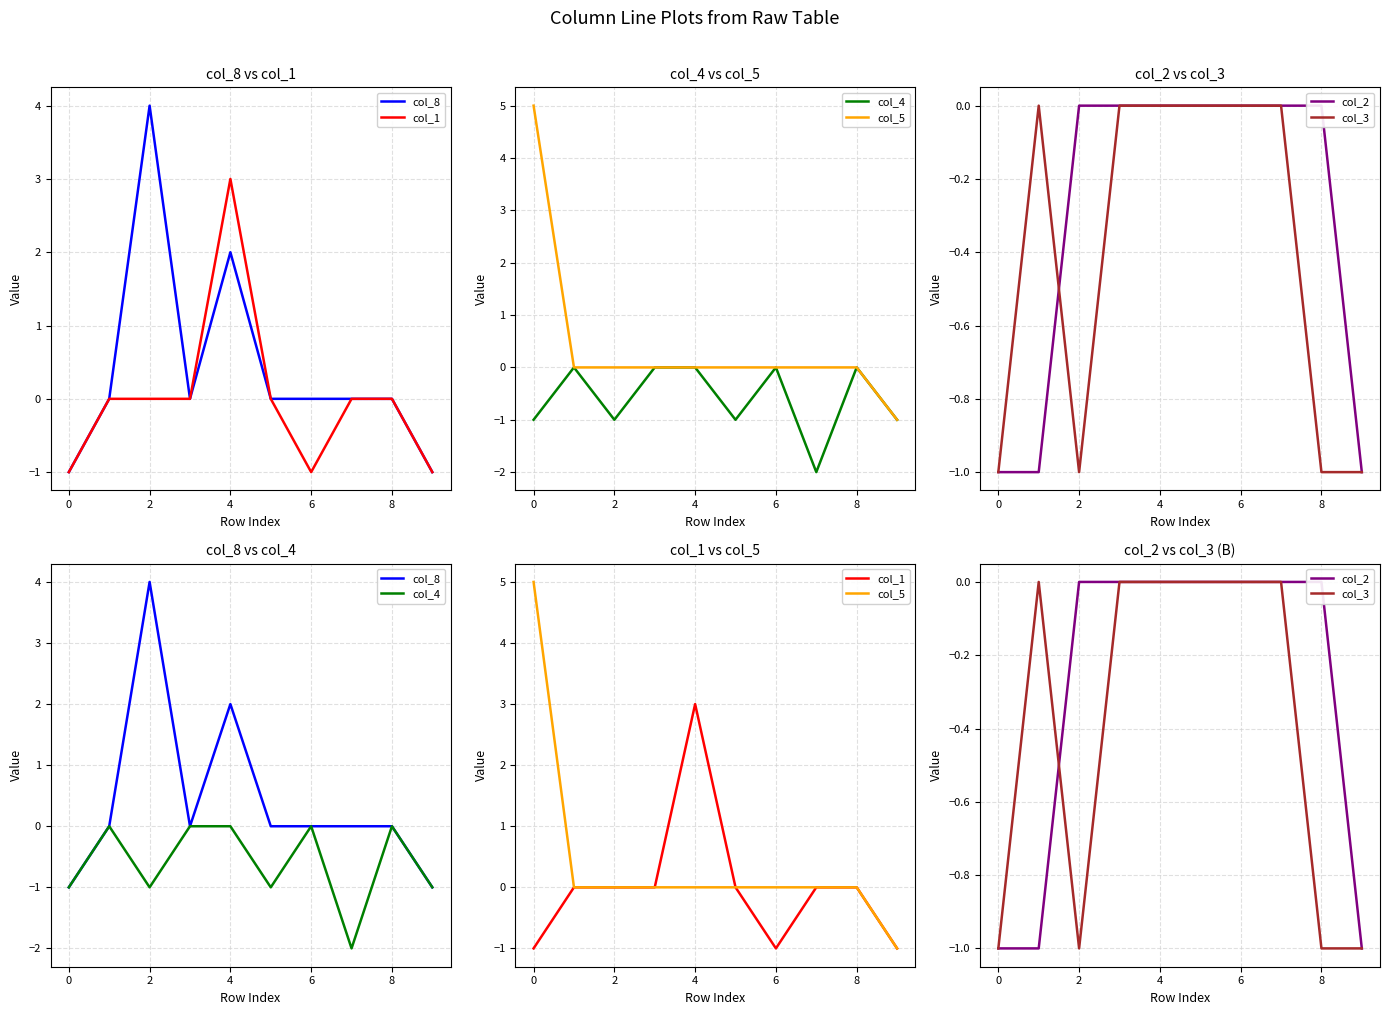

Which series has the largest range (max minus min)?

col_5